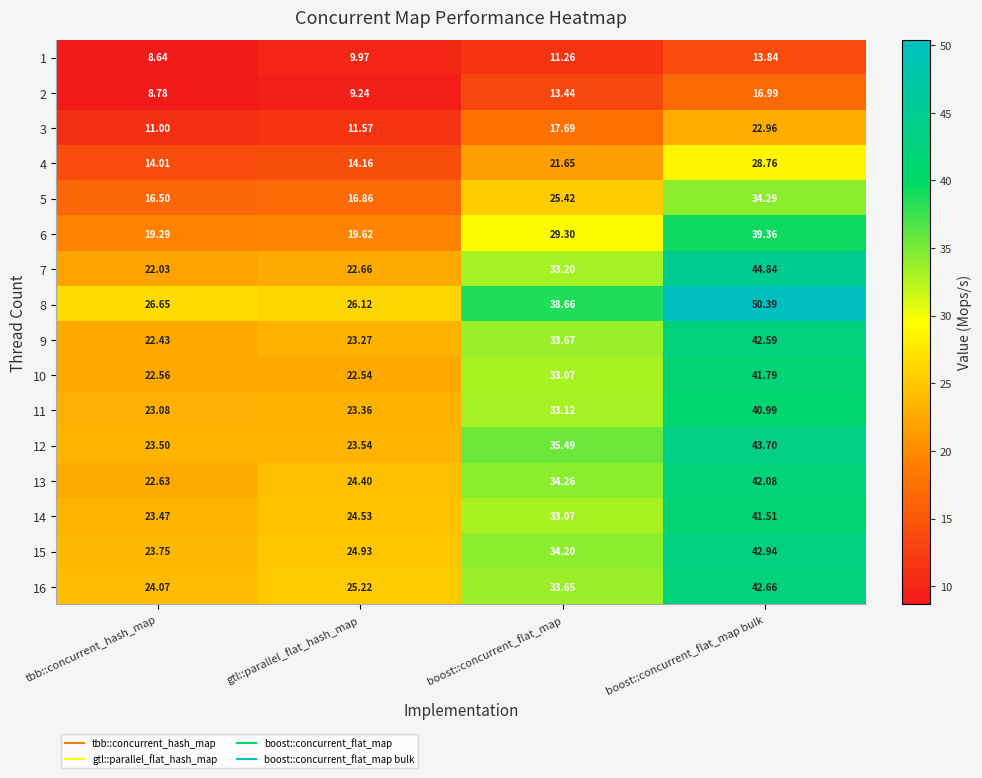

At which label is 10 closest to 32?

boost::concurrent_flat_map